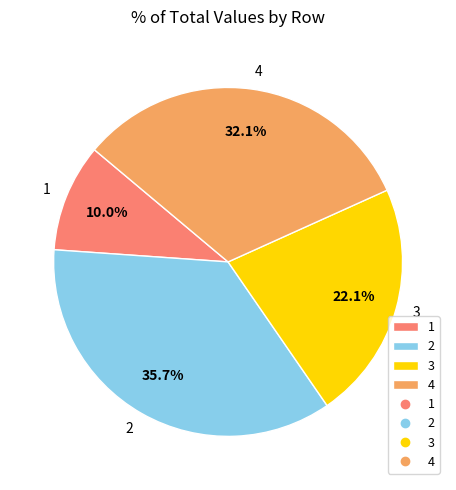

True or false: 2 accounts for 36% of the total.

True